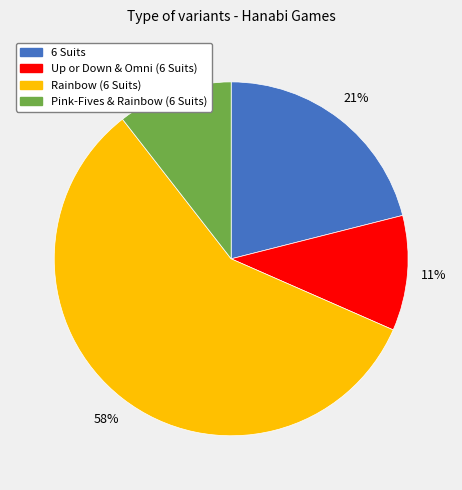

To the nearest percent, what percentage of the pie is Up or Down & Omni (6 Suits)?

11%